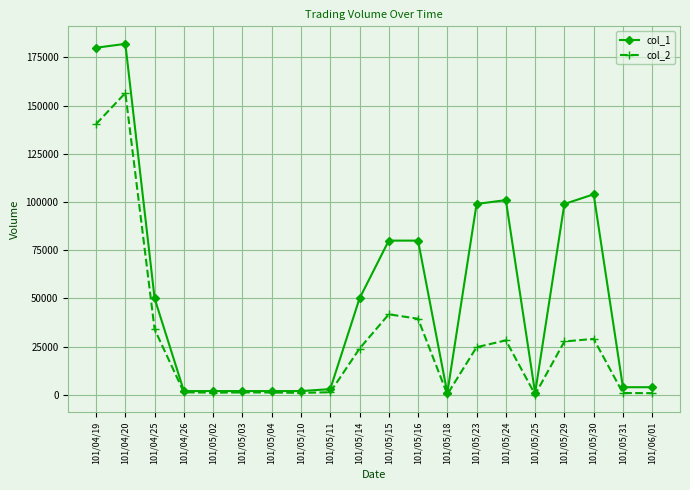

What is the smallest value displayed?

190